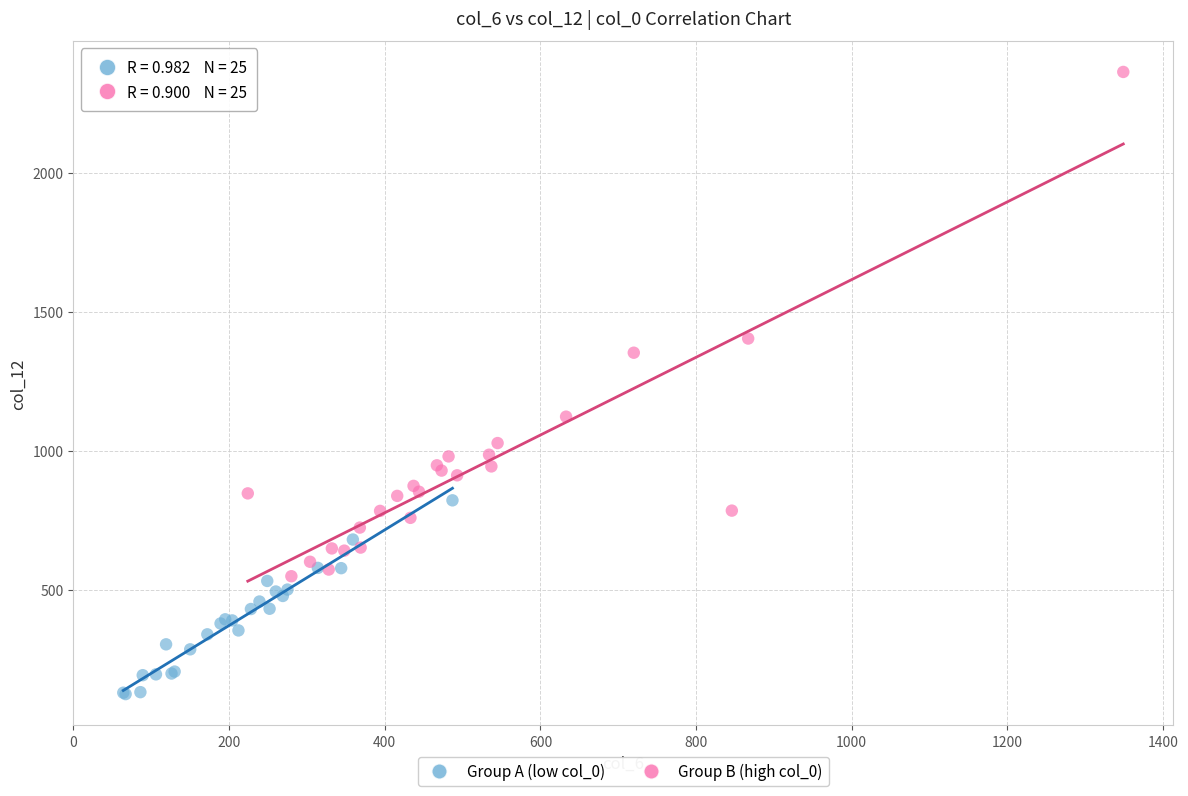

Which series reaches the minimum Y coordinate?

Group A (low col_0)